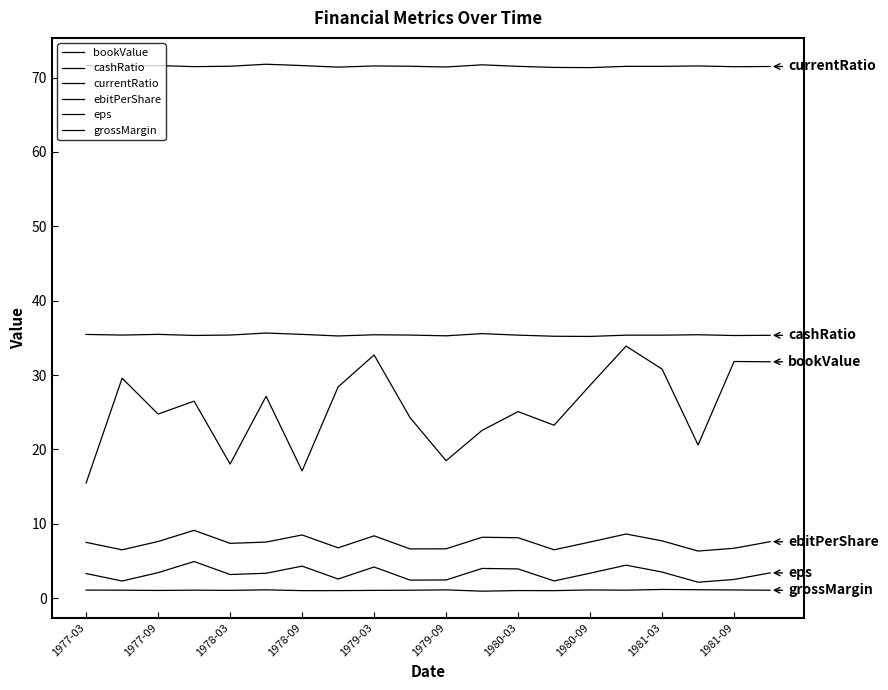

Which series has the largest total across all categories?

currentRatio